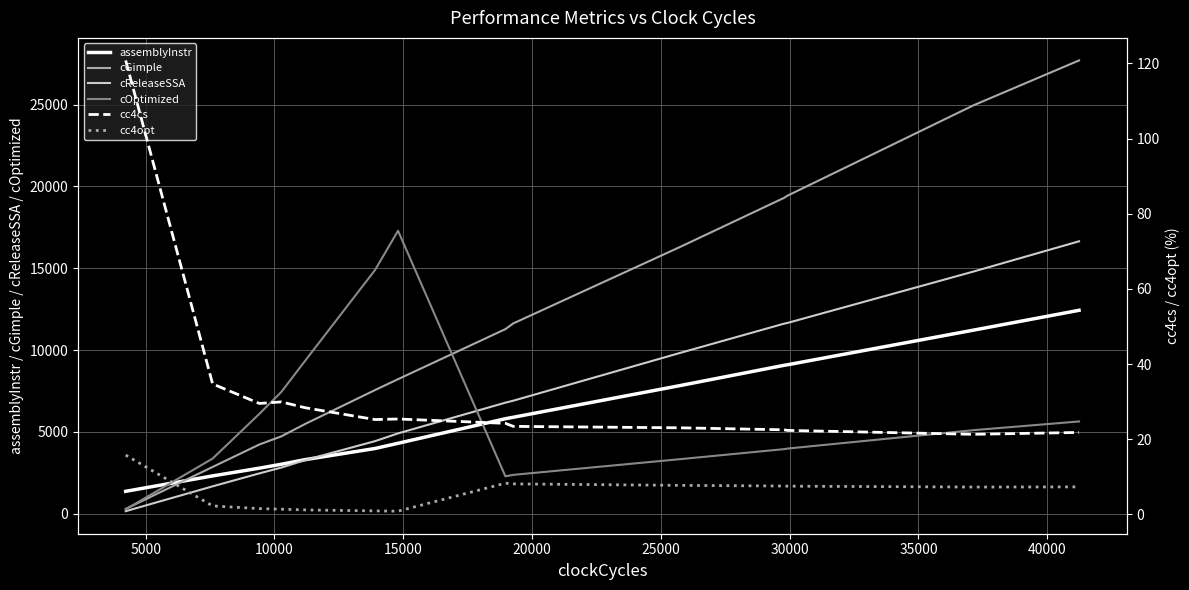

How many distinct data groups are displayed?

6